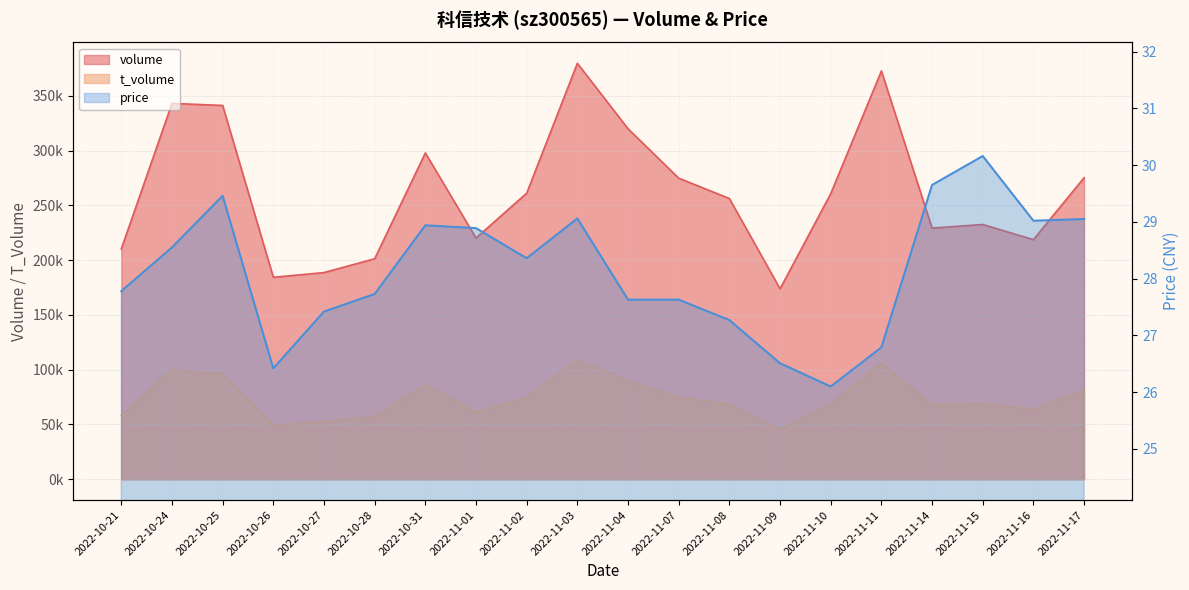

The value of t_volume at 2022-11-03 is 108874.0. True or false?

True